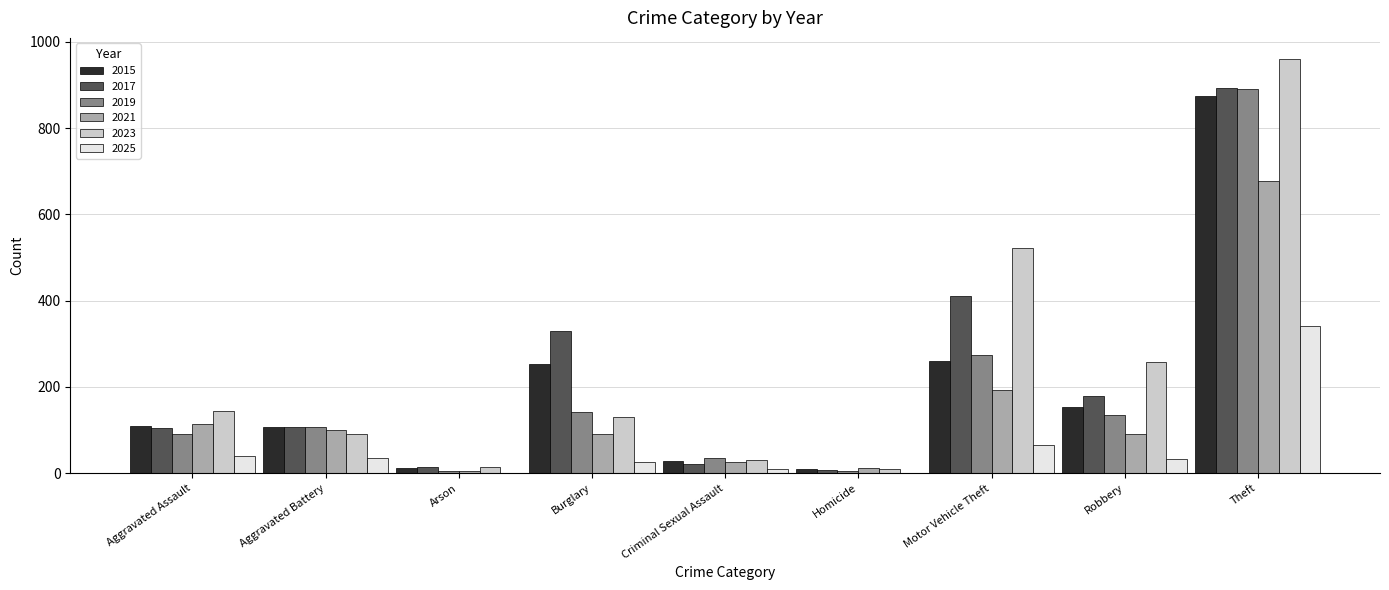

What is the greatest value displayed?

961